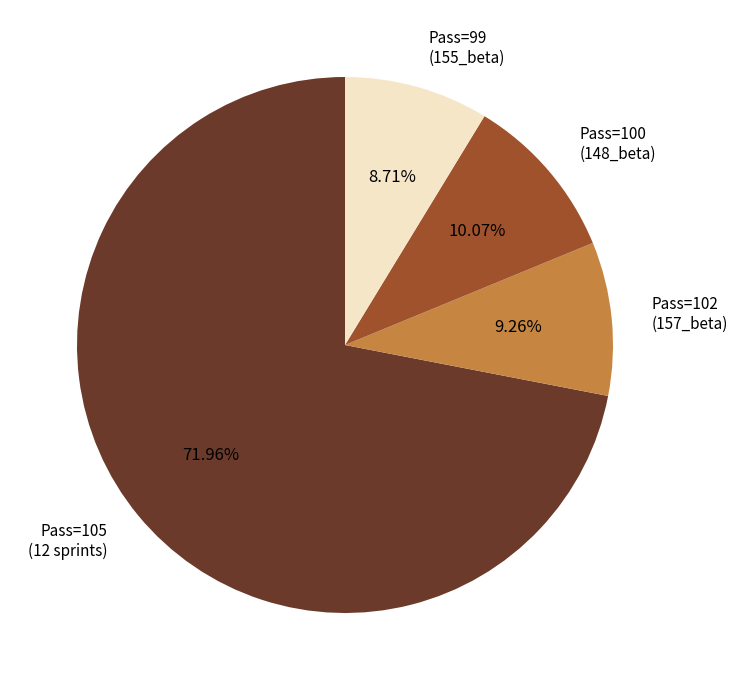

Which category has the biggest portion of the pie?

Pass=105 (12 sprints)